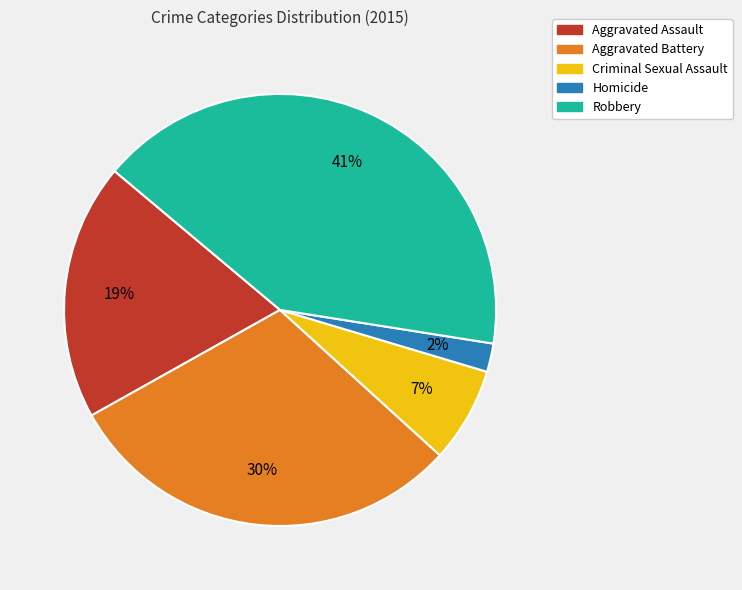

The Robbery slice represents 50% of the pie. True or false?

False